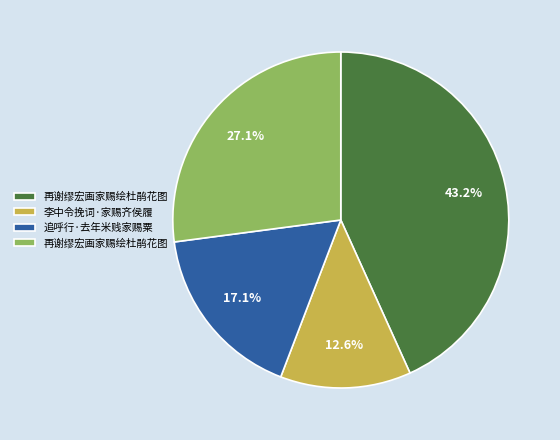

How many slices are in this pie chart?

4